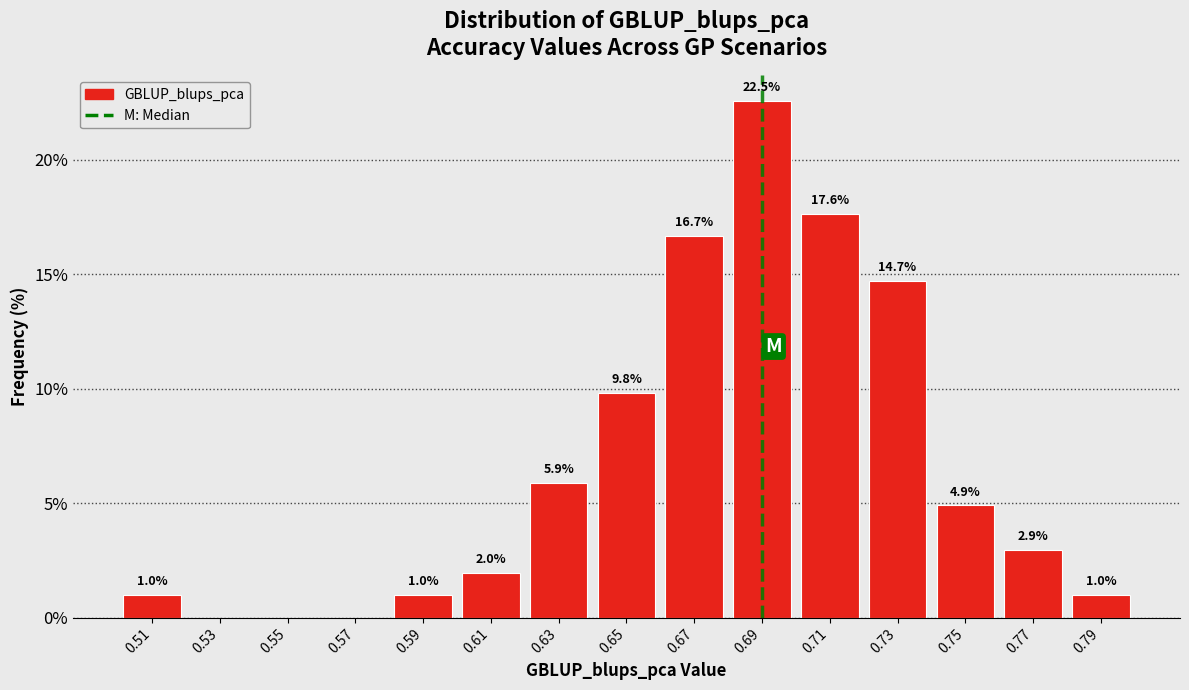

Over which range of the x-axis is the bar tallest?

0.68 to 0.70